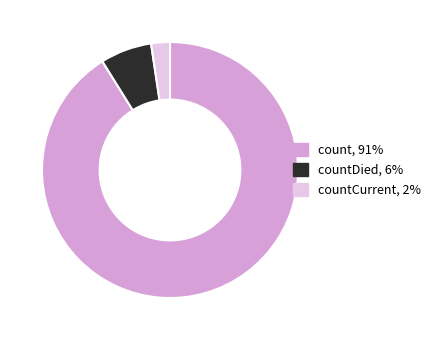

Does any single category account for the majority?

Yes